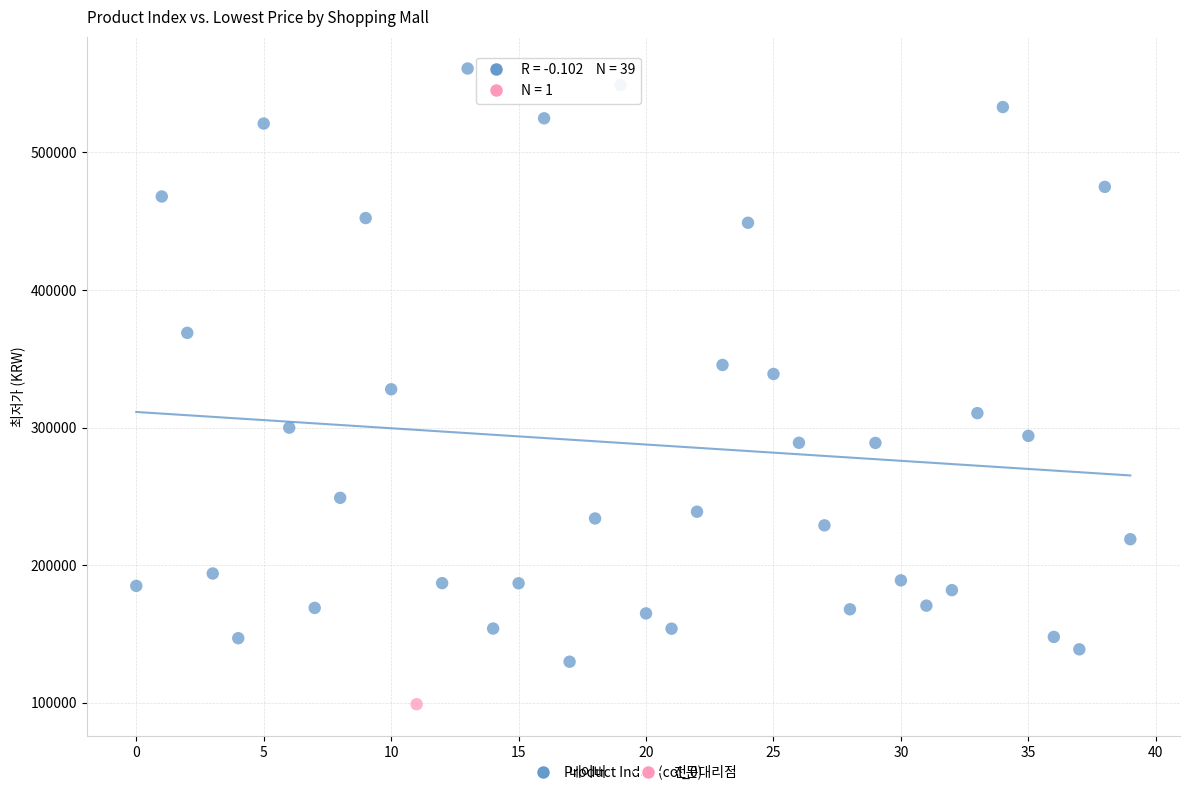

What are all the series names shown in the legend?

네이버, 전문대리점